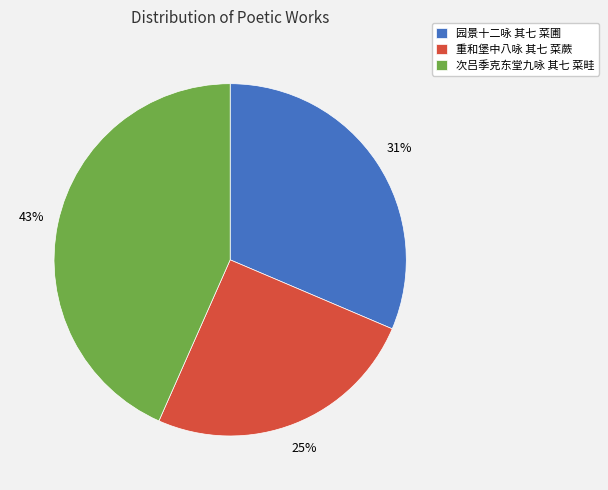

Which slice is the largest?

次吕季克东堂九咏 其七 菜畦